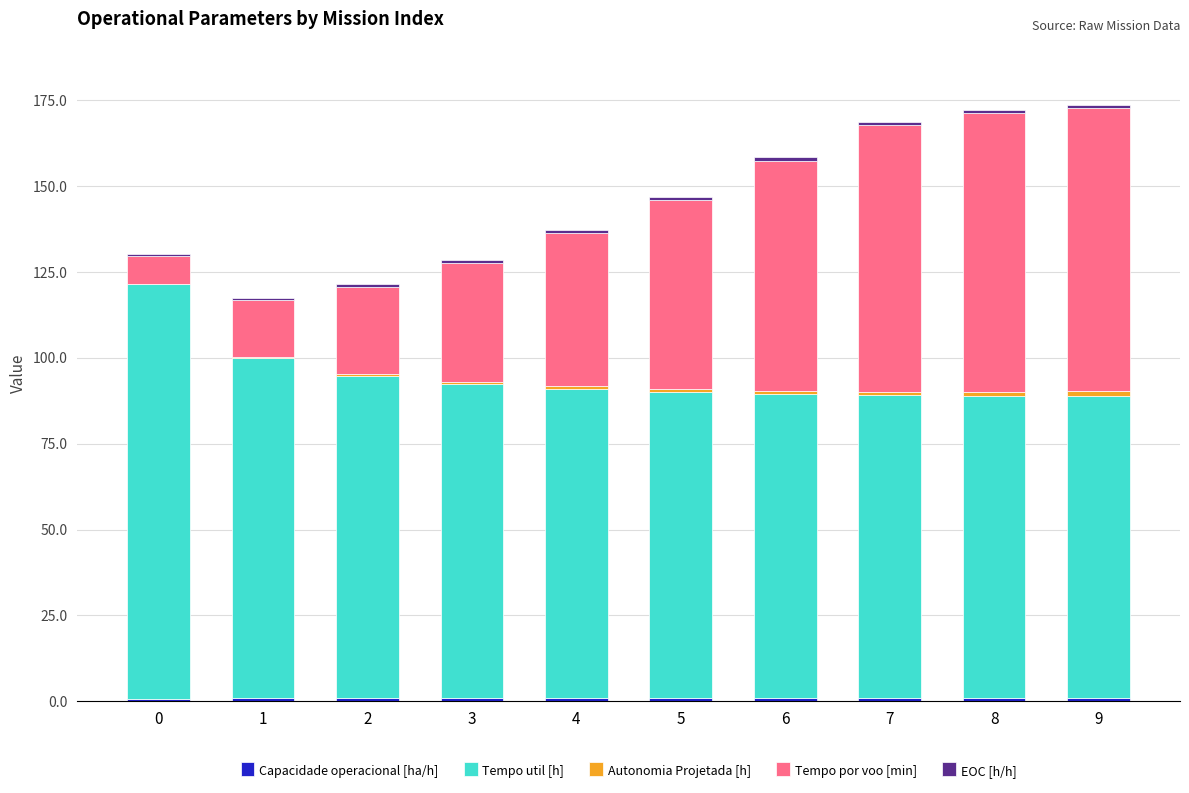

Are the bars horizontal?

No